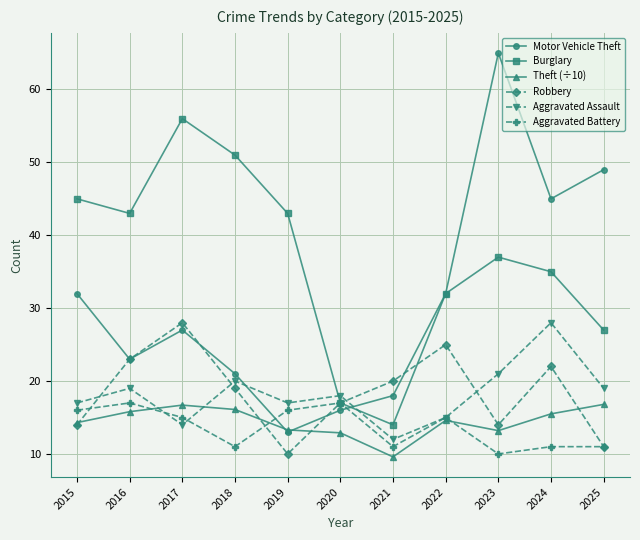

At which label does Aggravated Assault reach its peak?

2024